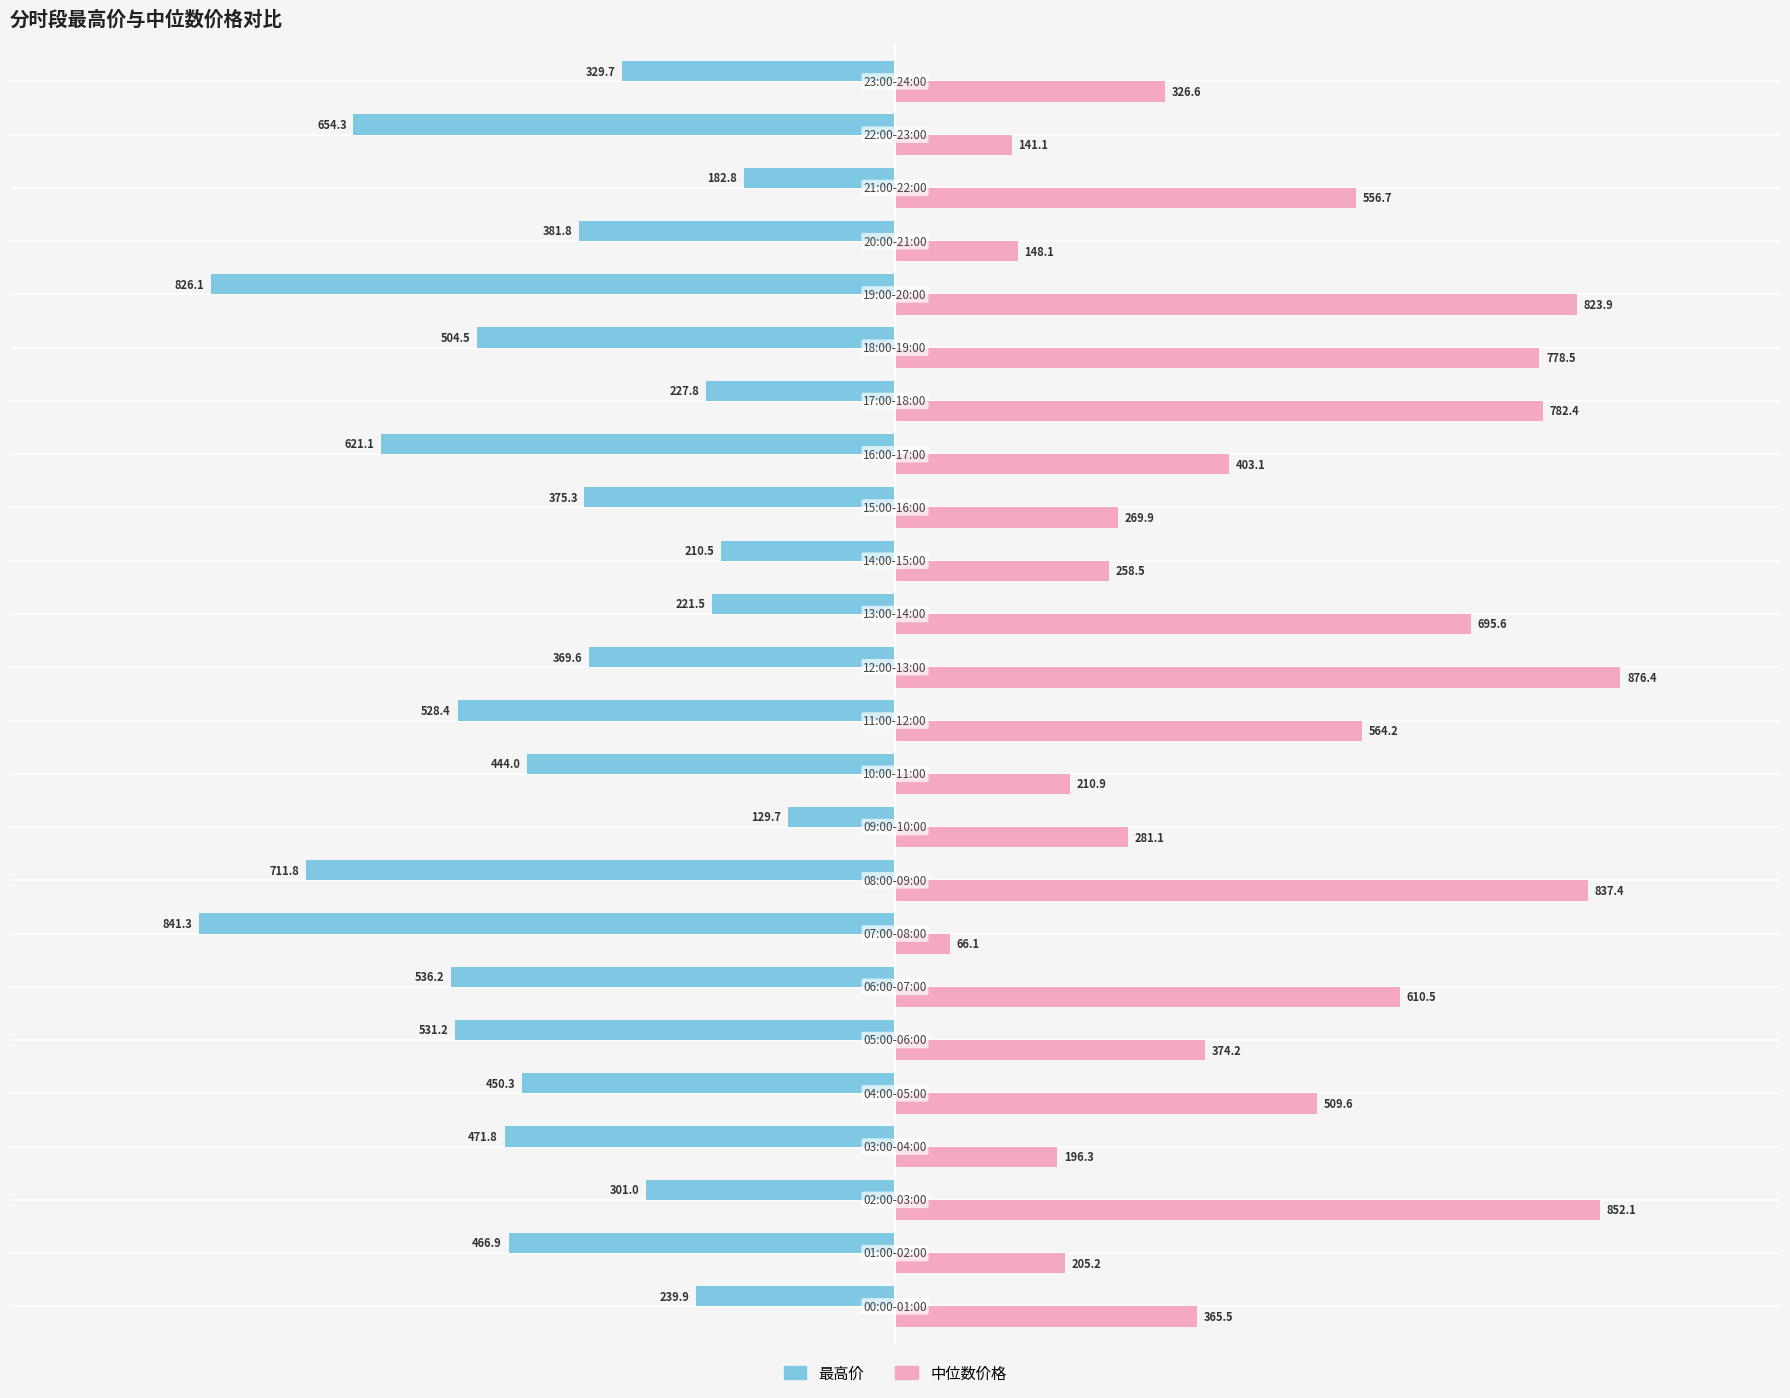

What is the difference between the second highest and minimum values in the 最高价 series?

658.6